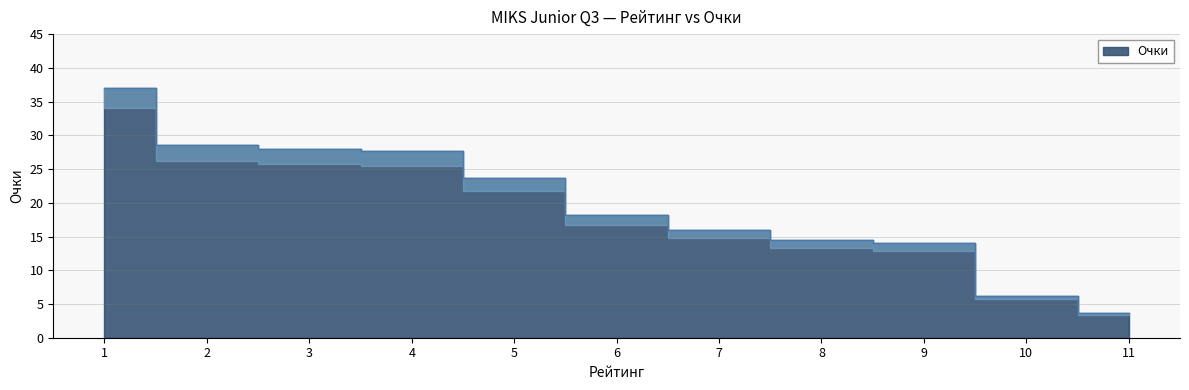

How many lines are shown in the chart?

1